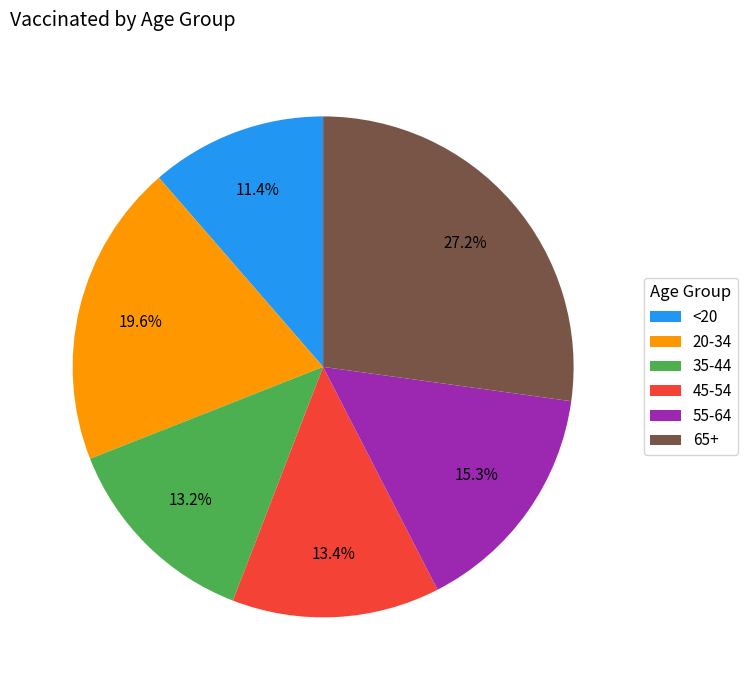

Do 45-54 and 20-34 together represent more than half of the pie?

No